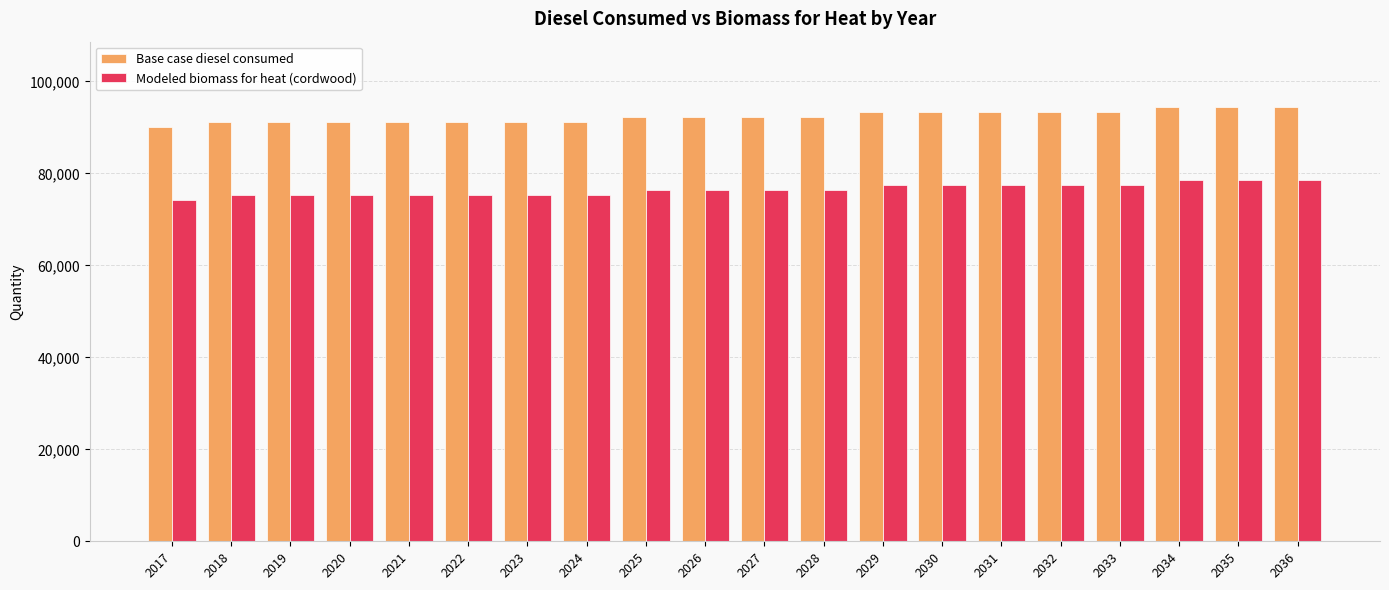

What is the value of the Base case diesel consumed bar at the 19th from the left?

94474.0